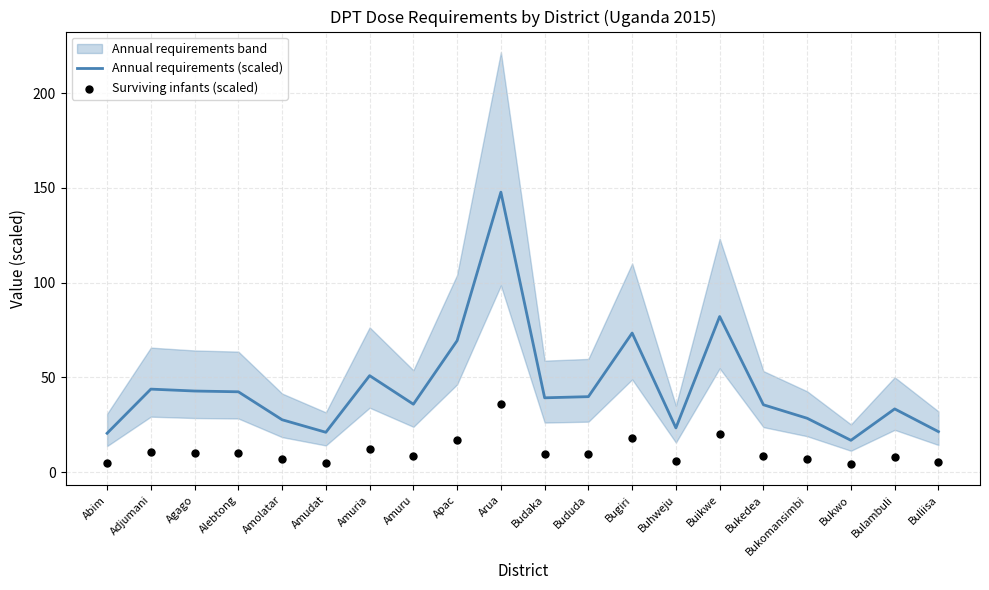

Which series has the largest total across all categories?

Annual requirements (scaled)